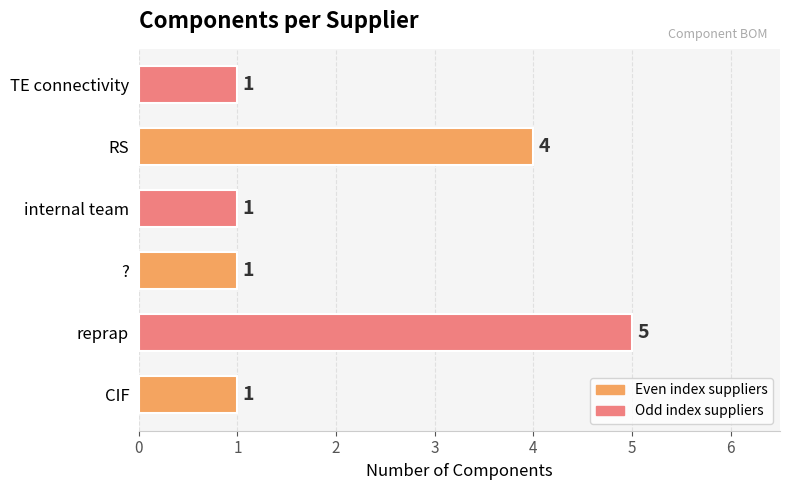

How many data points are above 1?

2